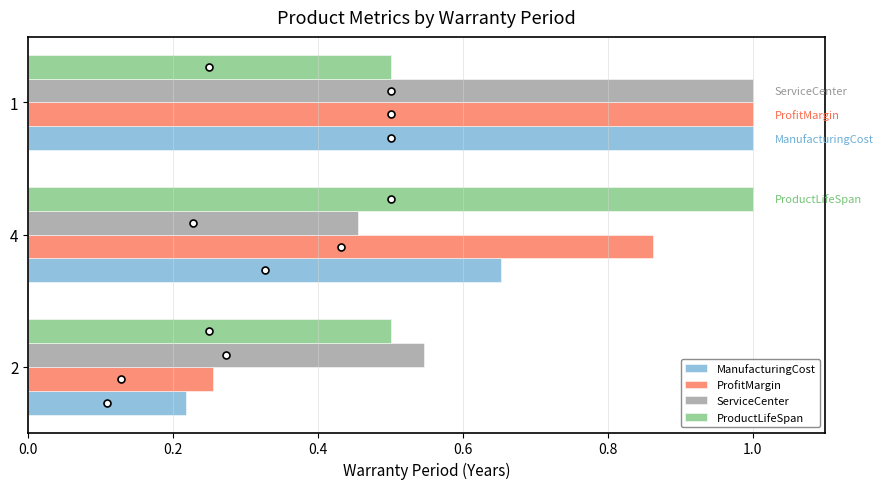

Rank the series at 4 from lowest to highest value.

ServiceCenter, ManufacturingCost, ProfitMargin, ProductLifeSpan